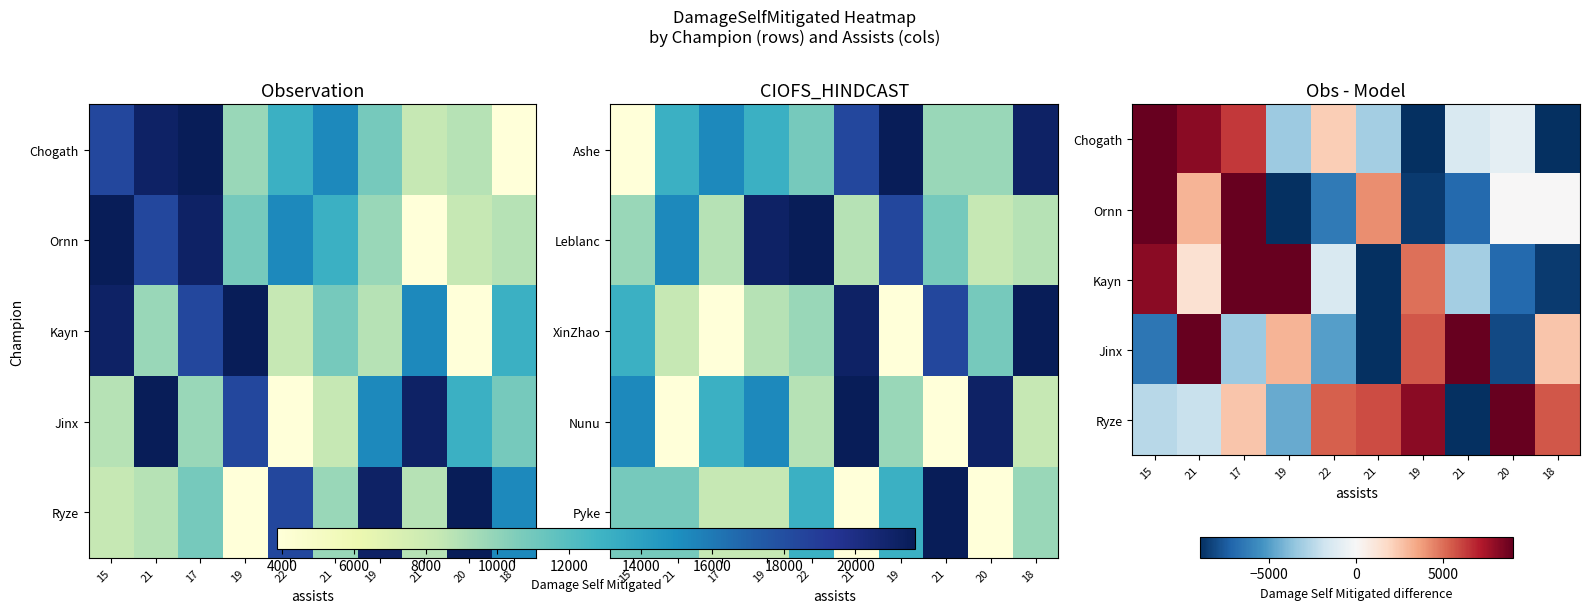

What is the sum of all Ornn values?

-762